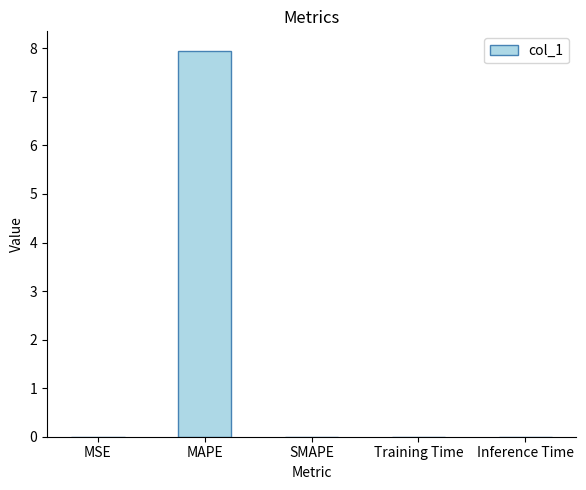

Are the bars horizontal?

No